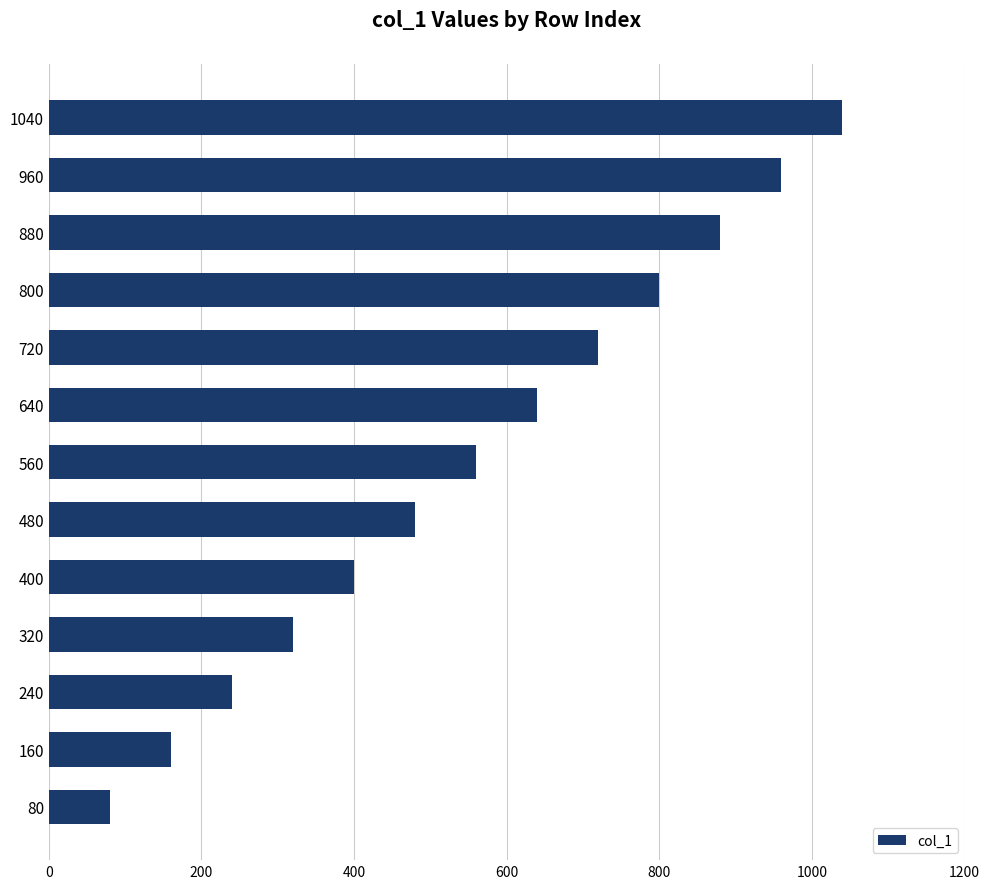

Approximately how many times larger is the value at 960 compared to 80?

12.0